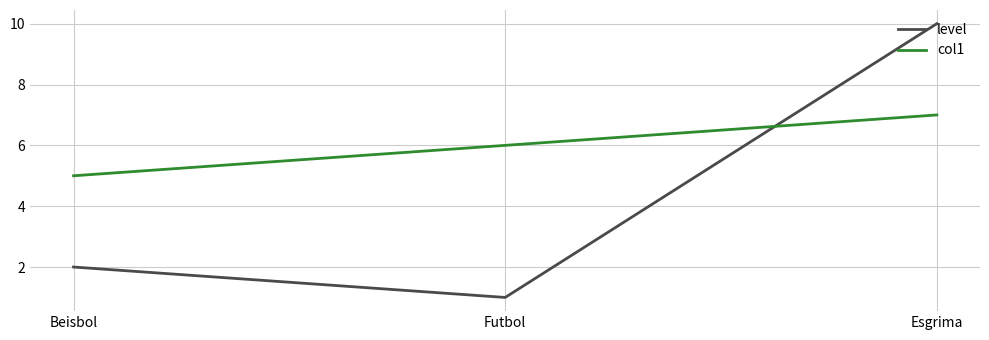

List the labels in order of level value, largest first.

Esgrima, Beisbol, Futbol